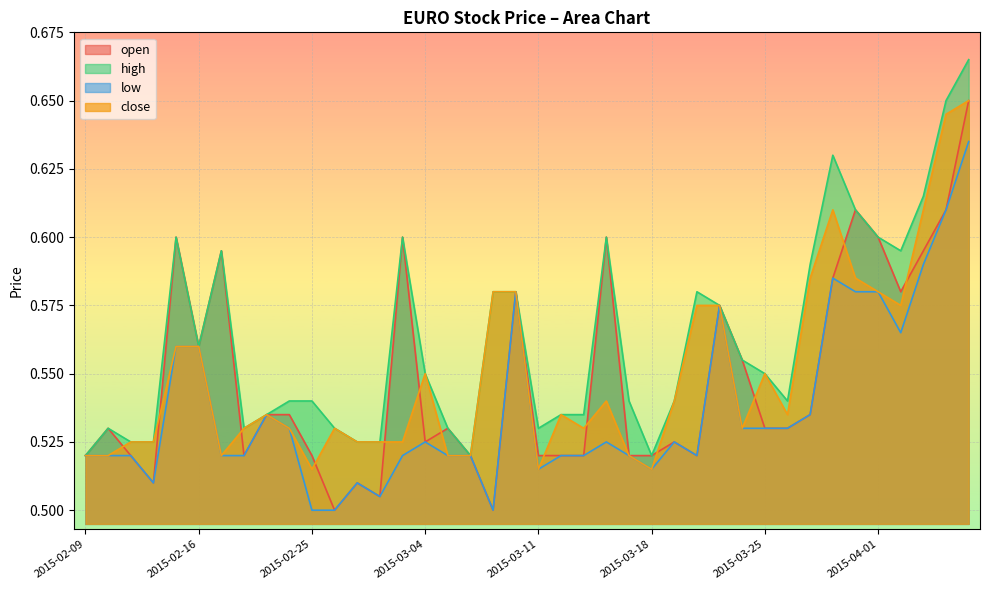

What is the average value of the open series?

0.5